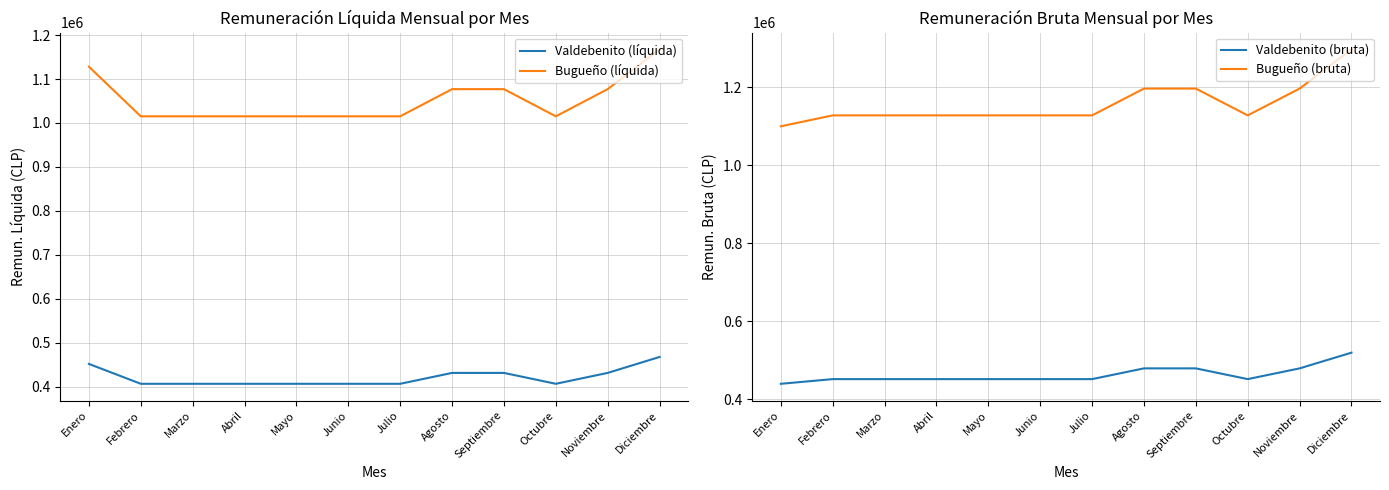

What is the difference between the maximum and second lowest values in the Valdebenito (bruta) series?

67800